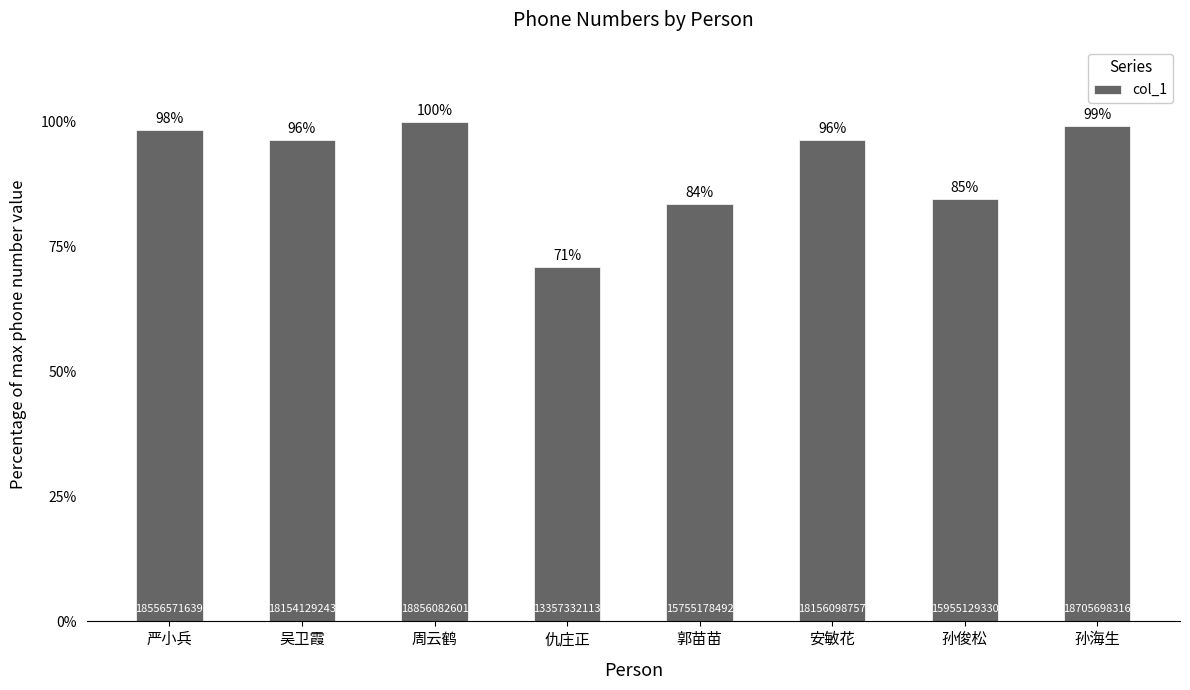

How many bars are there in total?

8